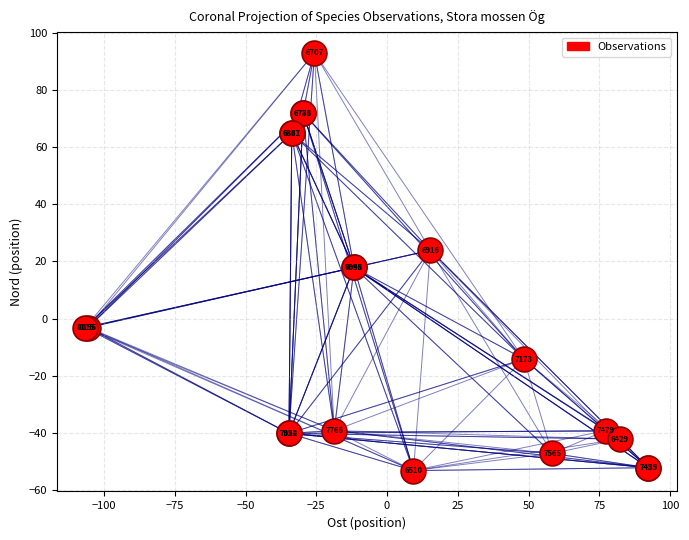

What Y value in the scatter plot is closest to 19?

17.8